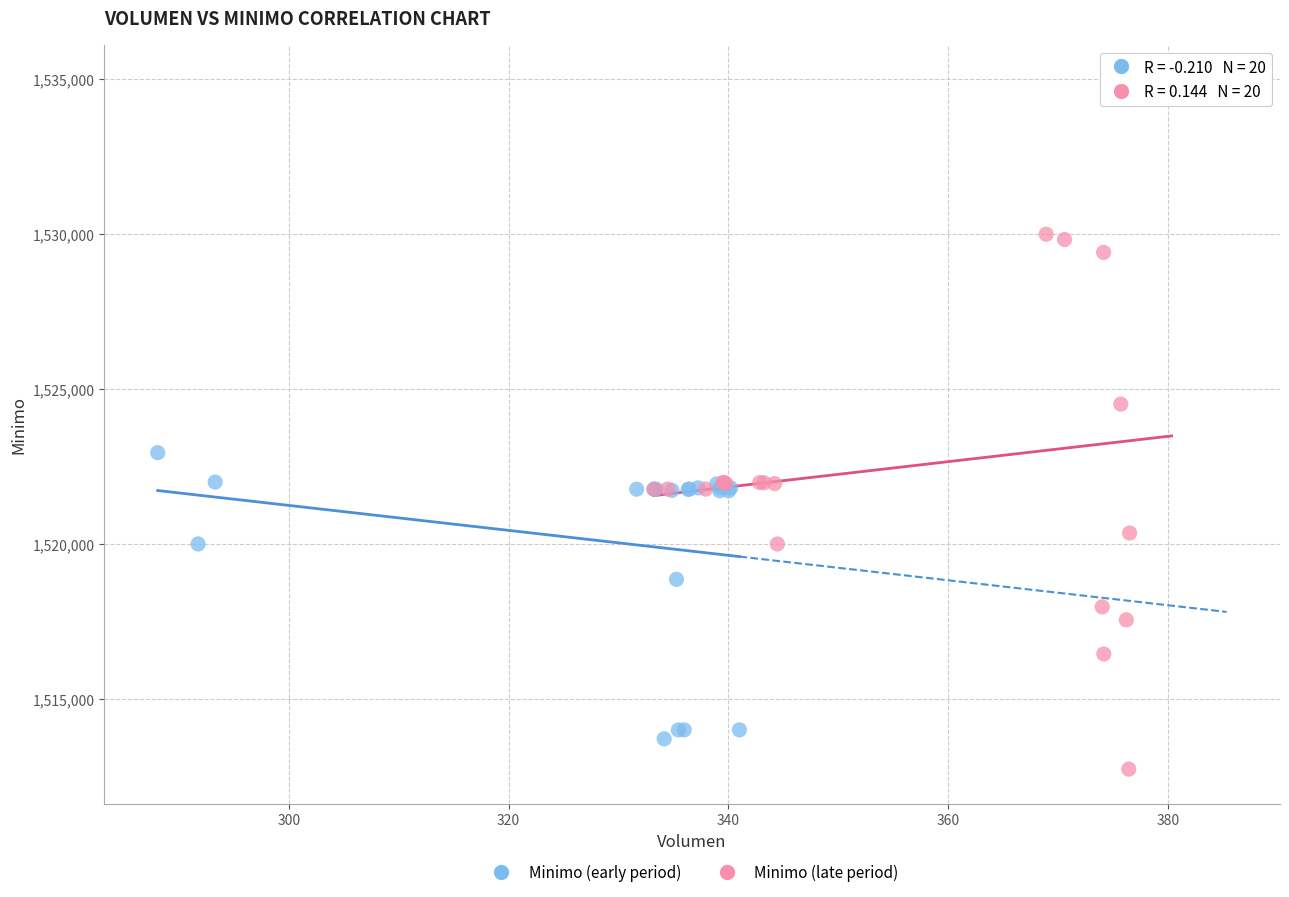

Which series has the widest spread of Y values?

Minimo (late period)